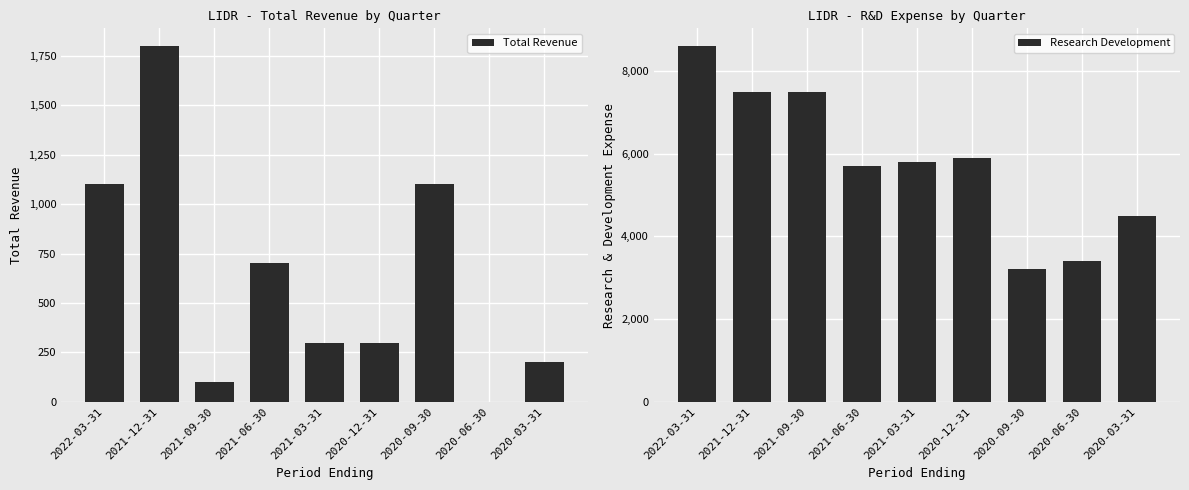

What is the average value of the Research Development series?

5789